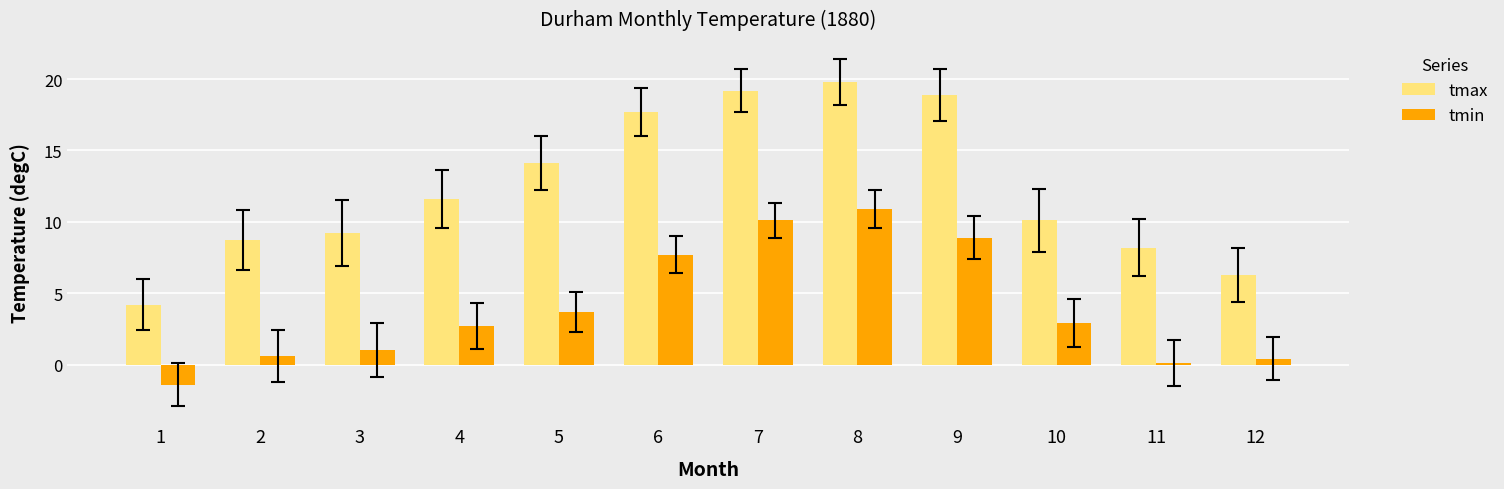

Does the chart contain any negative values?

Yes